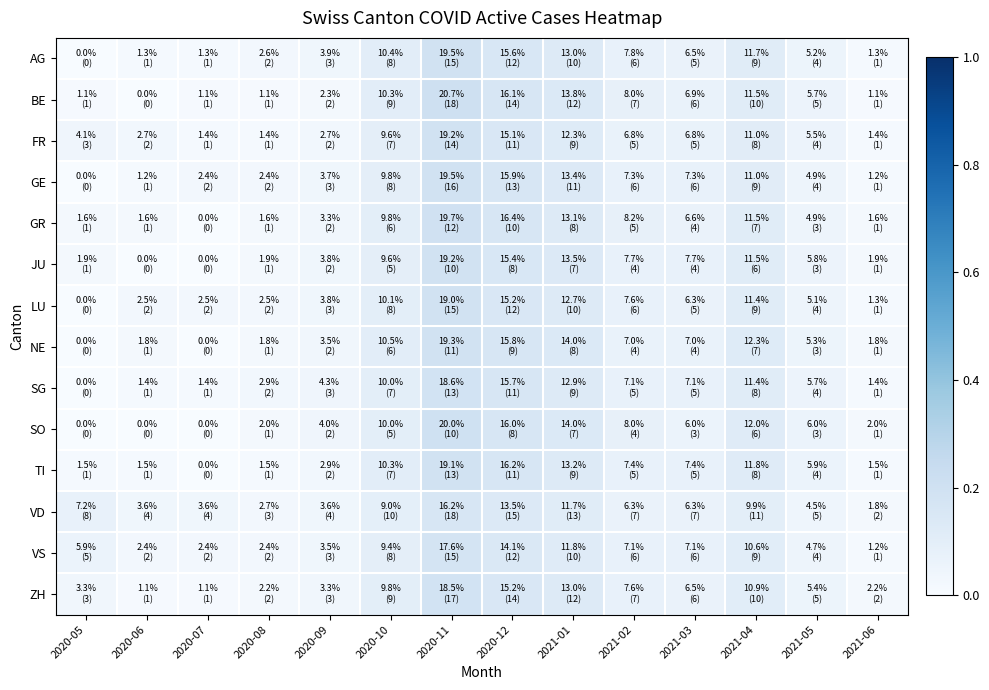

Between 2021-05 and 2020-08, which is larger?

2021-05